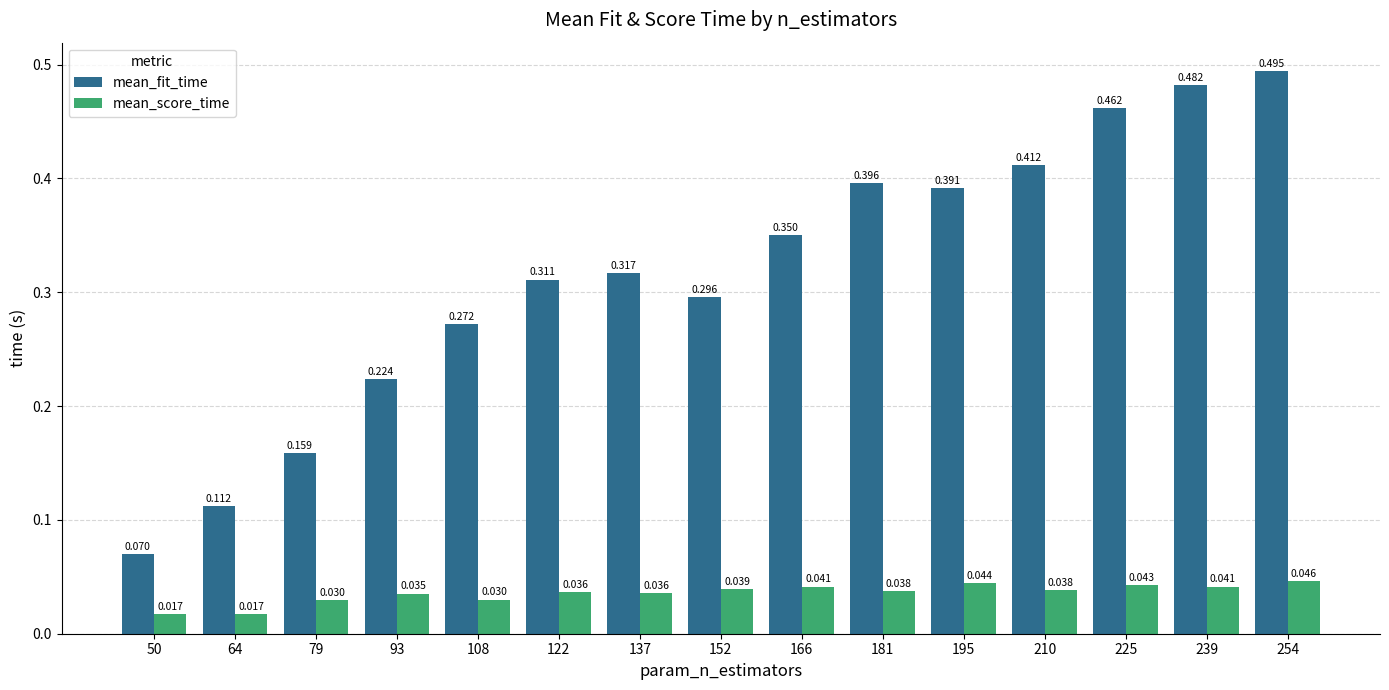

Rank the series at 210 from lowest to highest value.

mean_score_time, mean_fit_time